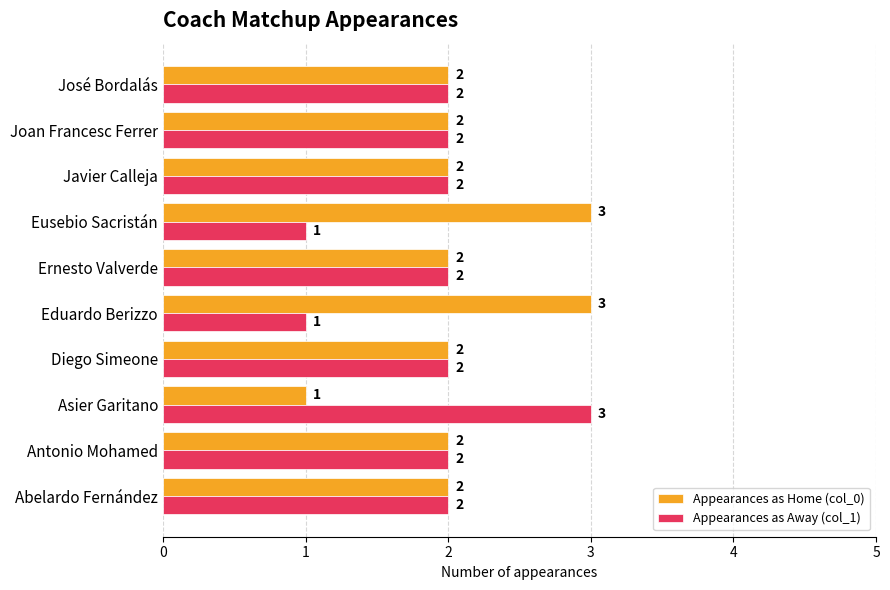

Count the Appearances as Home (col_0) values in the range 2 to 3.

9